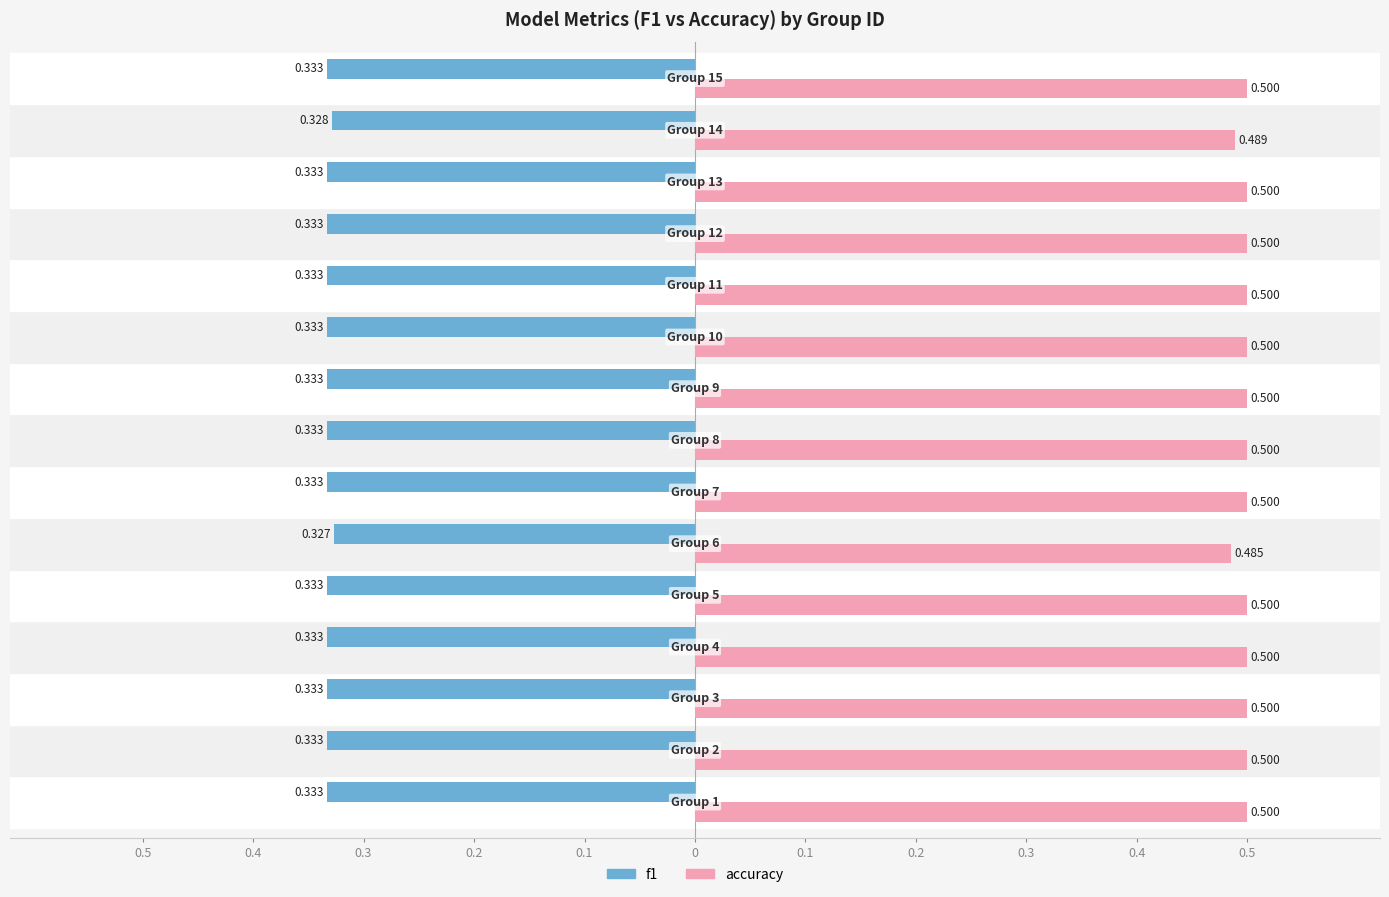

What are all the series names shown in the legend?

f1, accuracy